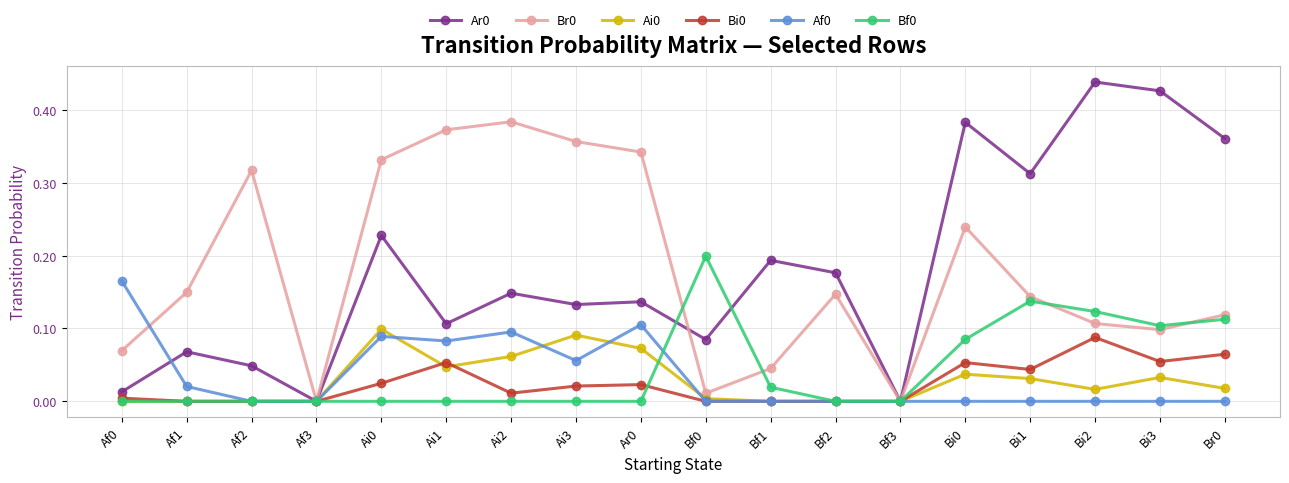

The Af0 series shows 0.0 at Ai3. True or false?

False